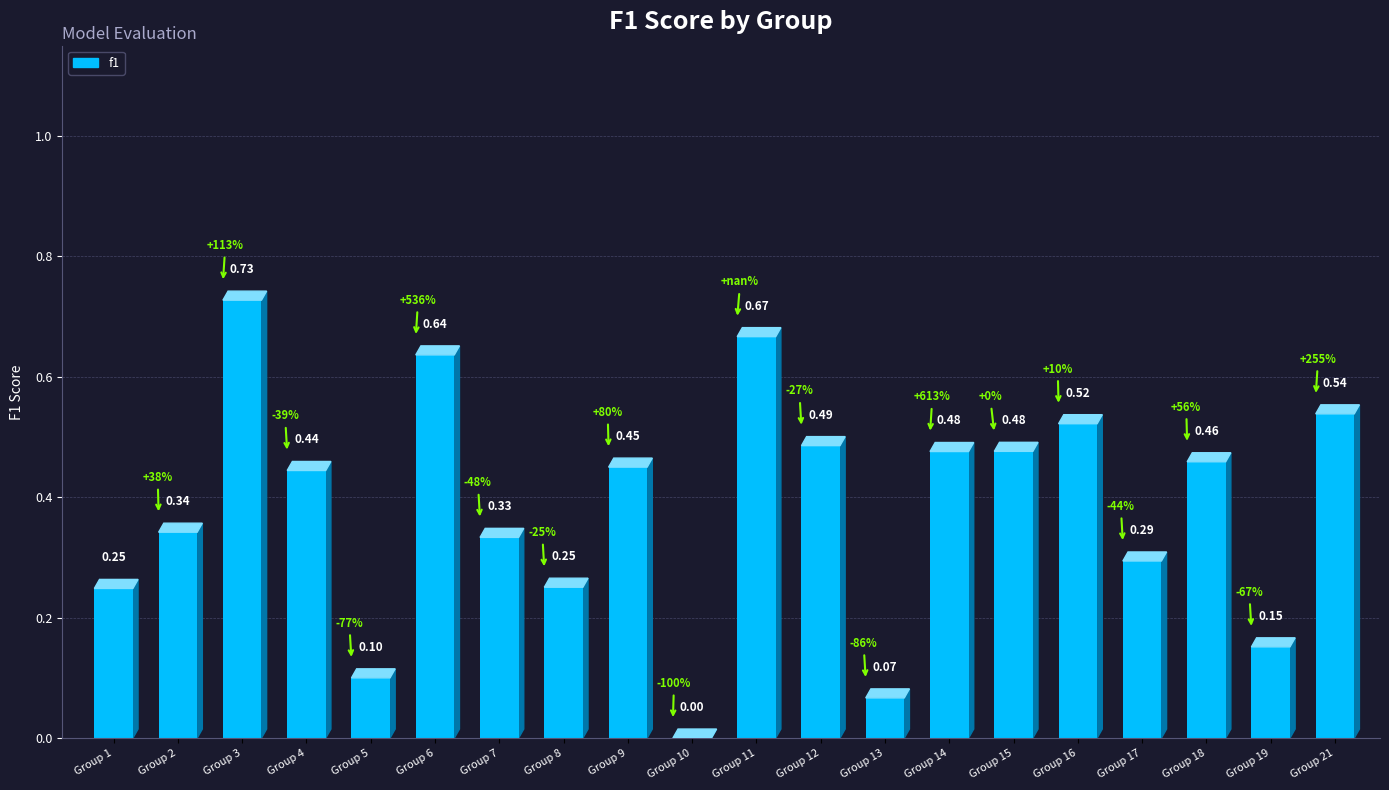

What is the sum of the values at 8 and 12?

0.7